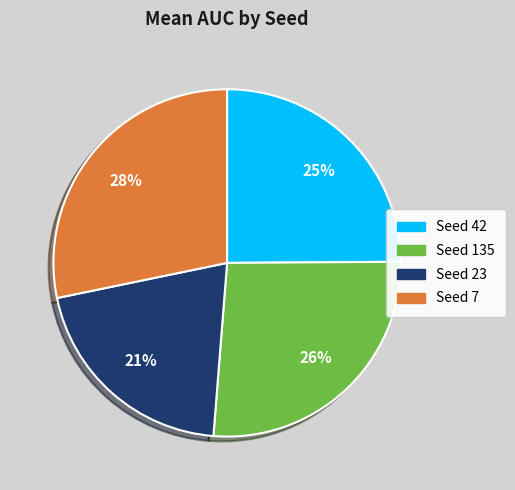

To the nearest percent, what is the average slice percentage?

25%